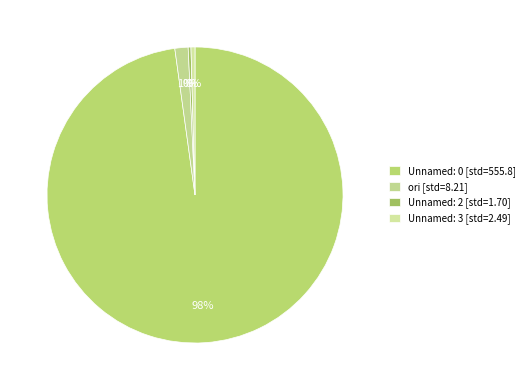

Count the number of slices in the pie.

4